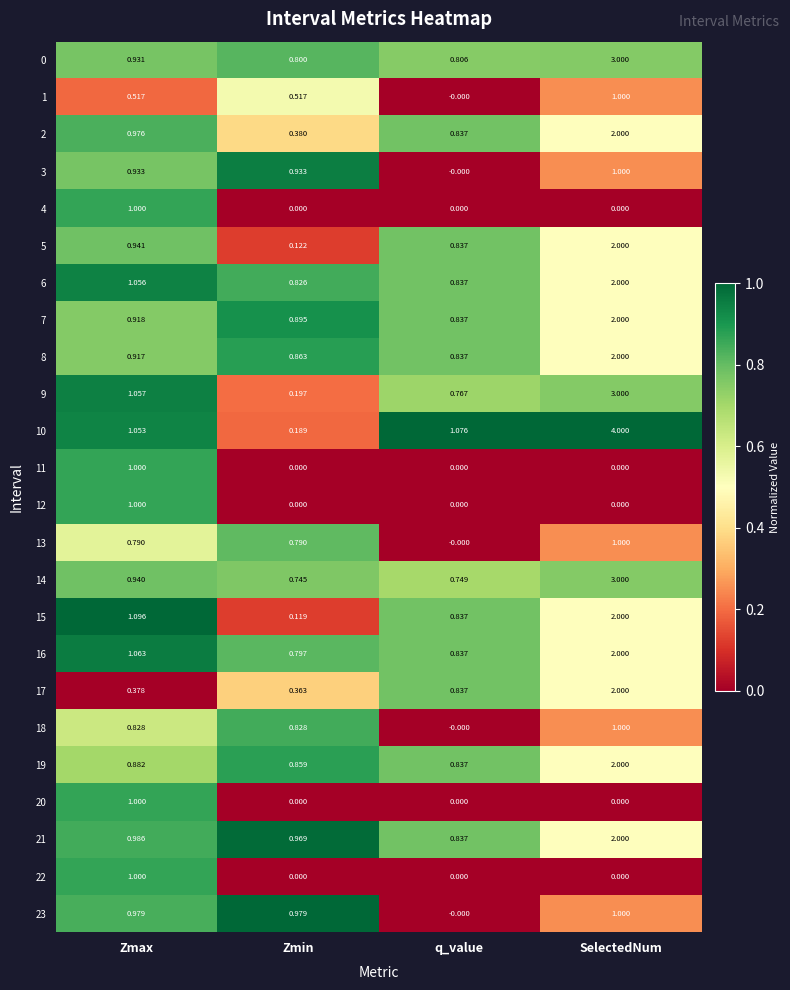

Which label corresponds to the largest value in the chart?

SelectedNum